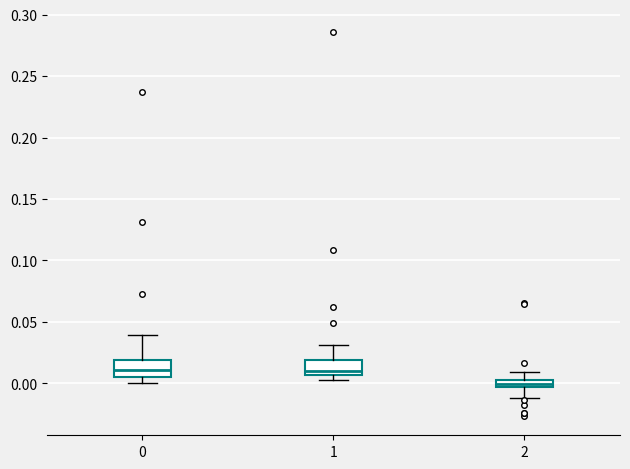

Where does the upper whisker of the box at x = 0 end on the y-axis? The values are not printed on the chart, so give them approximately, as read against the axis.

0.040